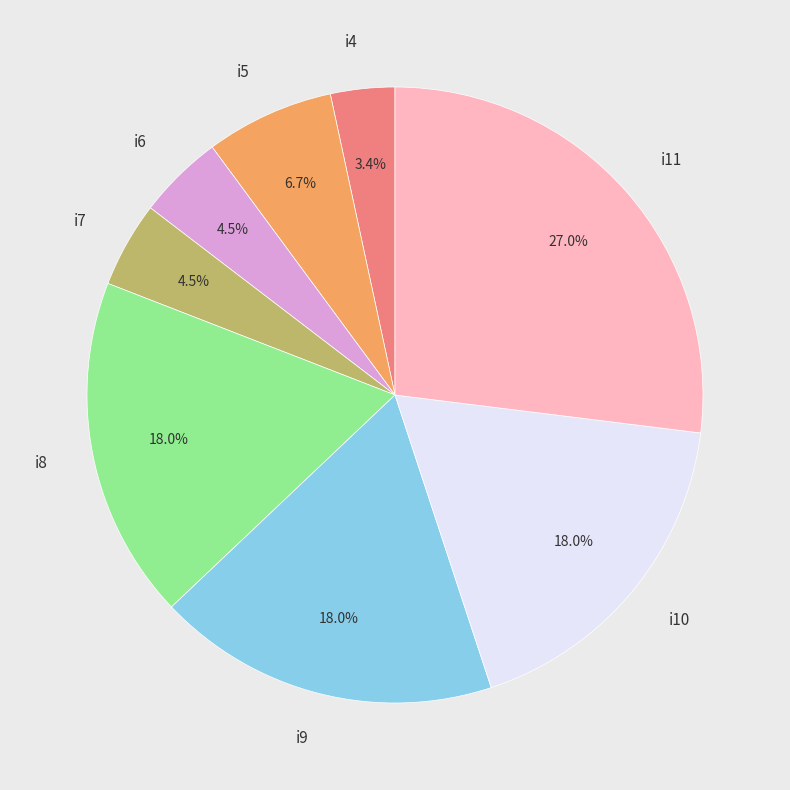

Count the number of slices in the pie.

8